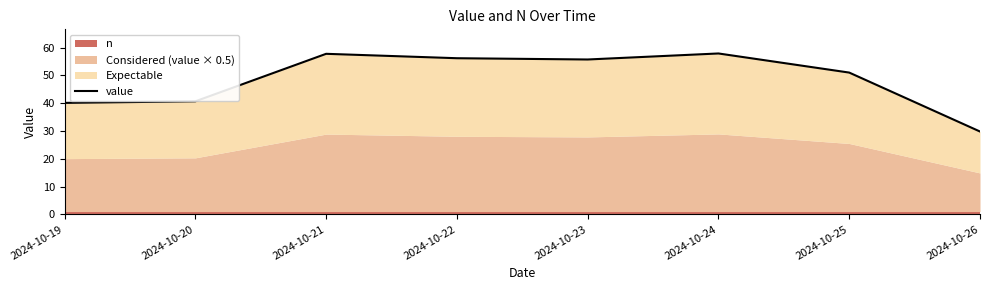

List the labels in order of value, largest first.

2024-10-24, 2024-10-21, 2024-10-22, 2024-10-23, 2024-10-25, 2024-10-20, 2024-10-19, 2024-10-26